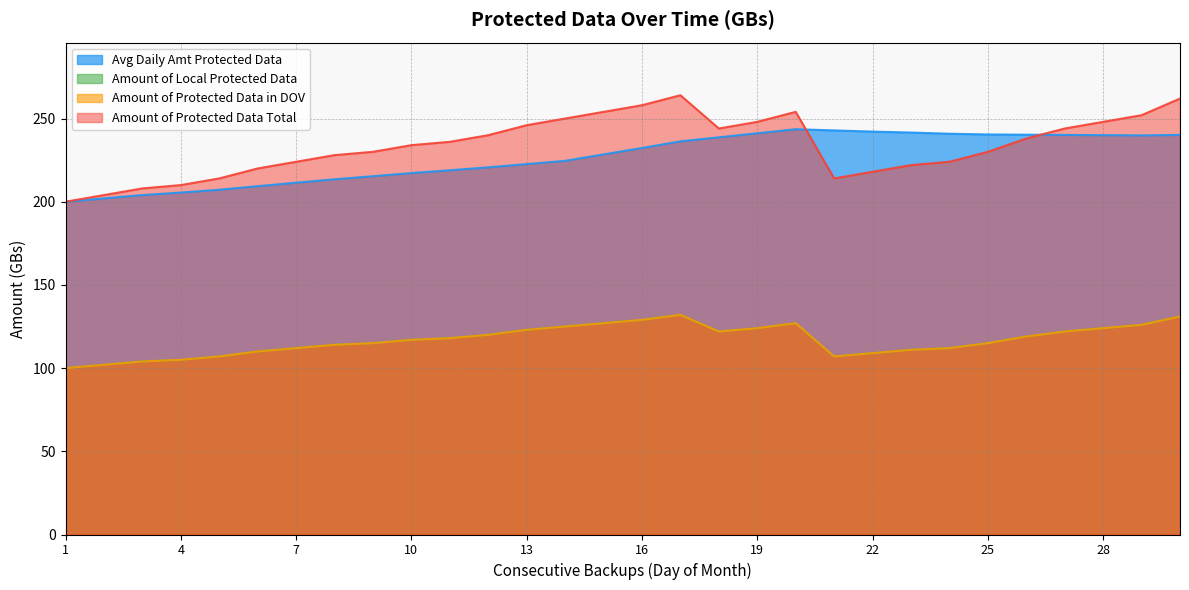

What is the difference between the second highest and second lowest values in the Amount of Local Protected Data series?

29.0